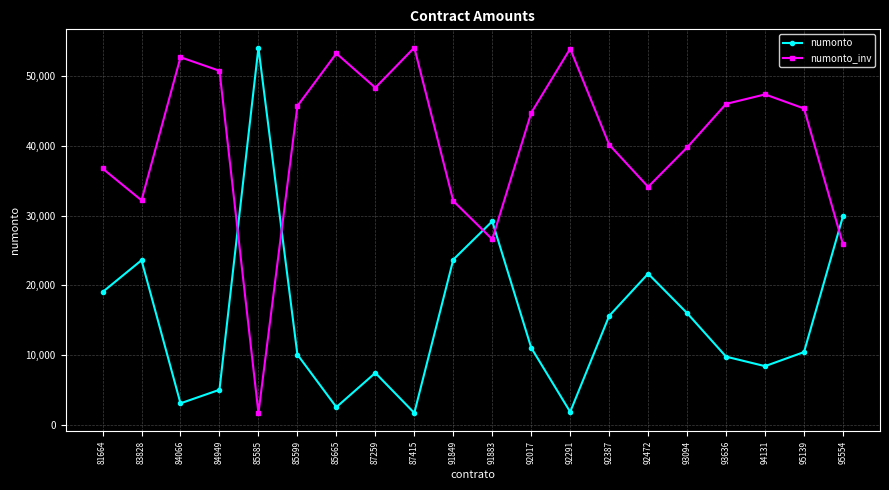

Where is numonto_inv nearest to the value 27884?

91883